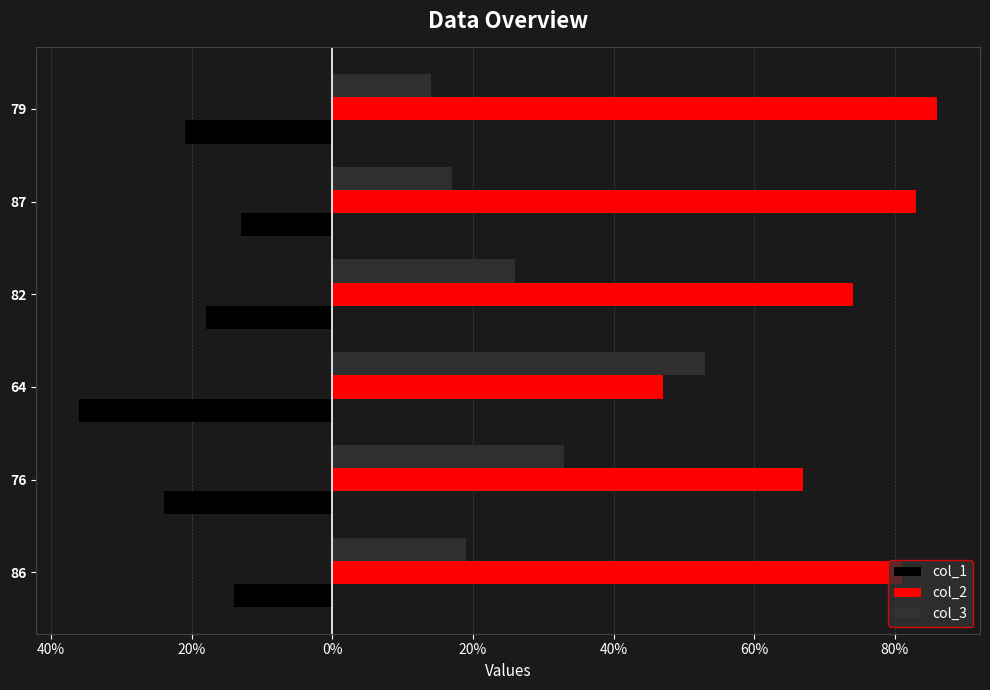

Reading left to right, what are all the values shown in this chart?

col_1: -14	-24	-36	-18	-13	-21
col_2: 81	67	47	74	83	86
col_3: 19	33	53	26	17	14